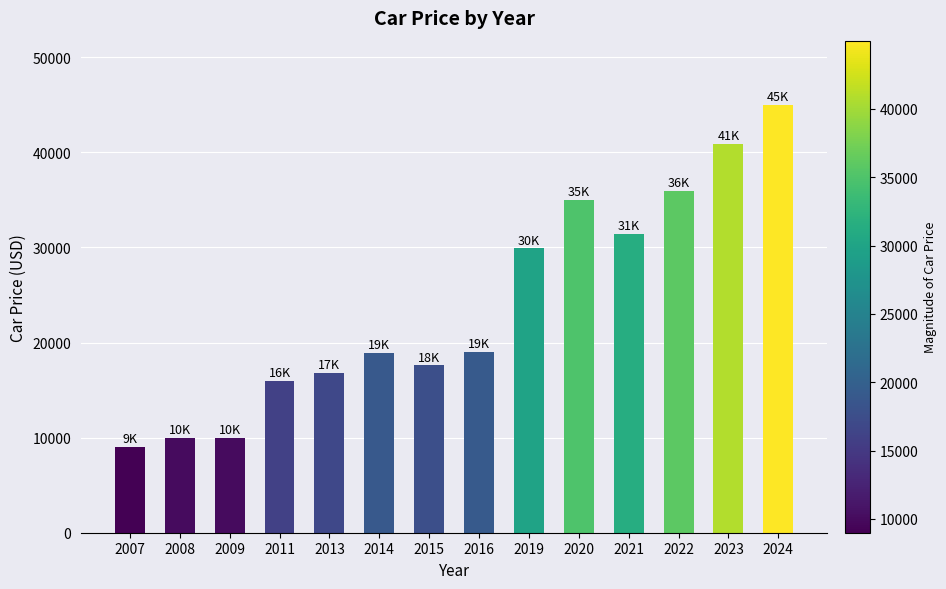

How many distinct data groups are displayed?

1